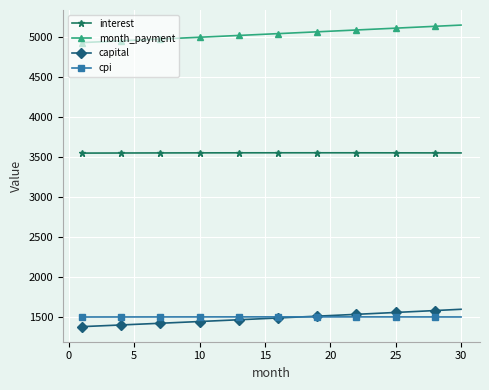

Which series has the largest range (max minus min)?

month_payment